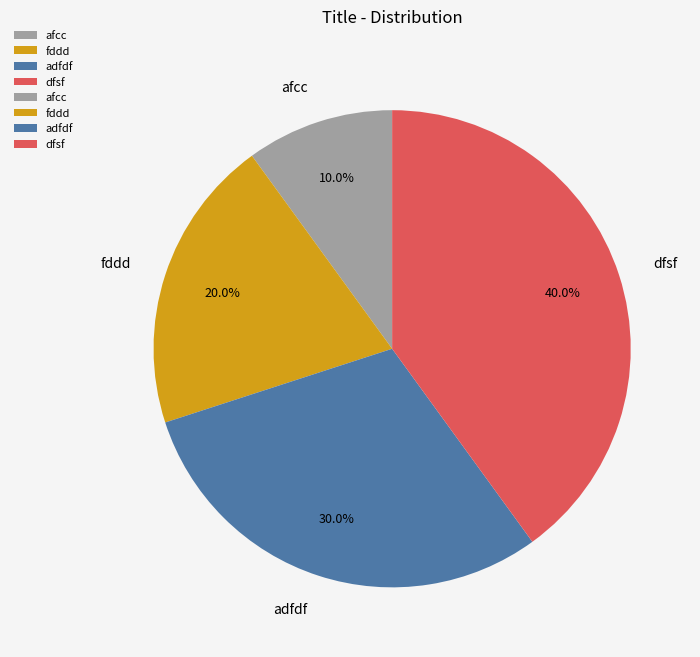

To the nearest percent, what is the average slice percentage?

25%